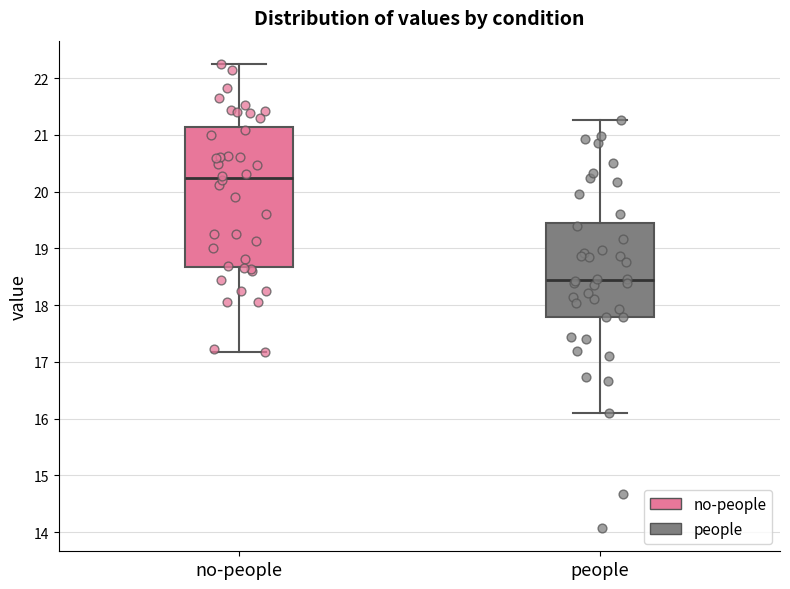

Which box's median line is the highest?

no-people